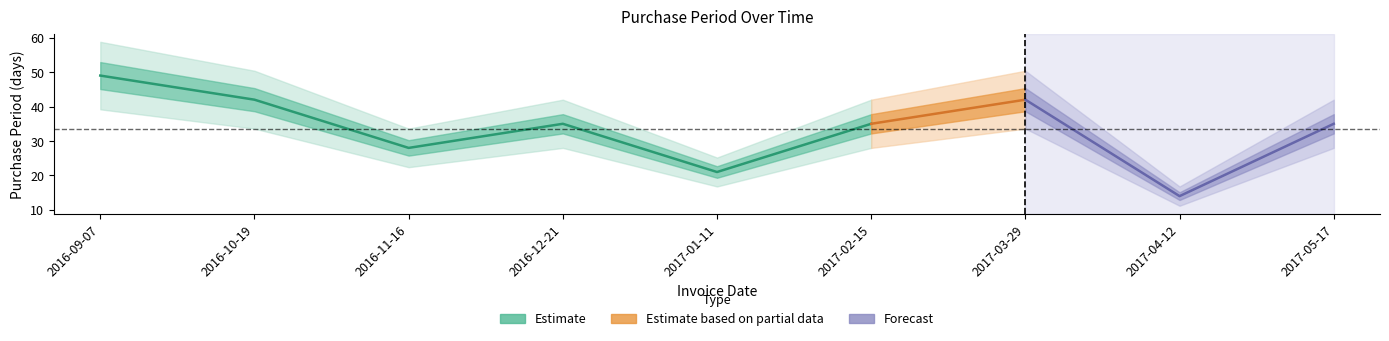

What is the difference between the maximum and second lowest values?

28